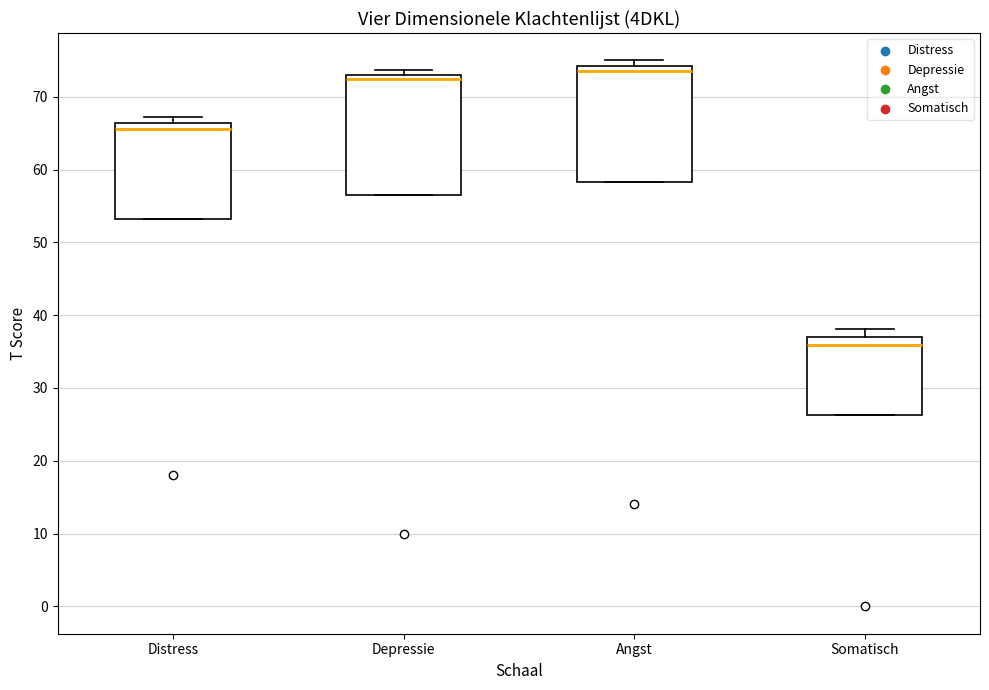

Which box has the highest median line?

Angst